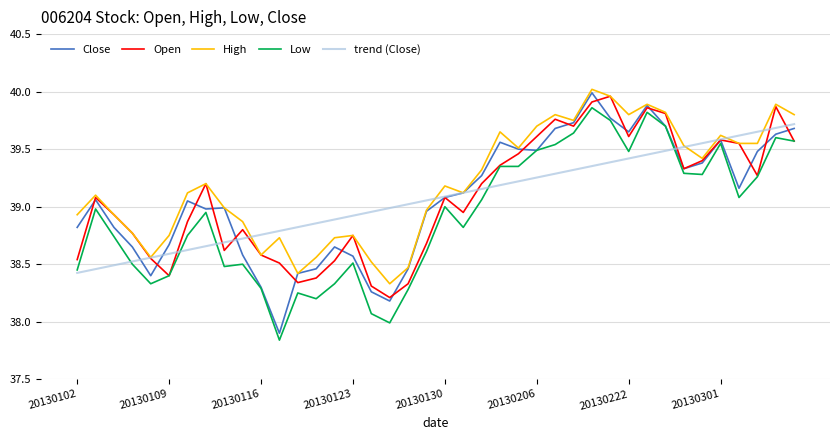

Which series has the largest total across all categories?

High